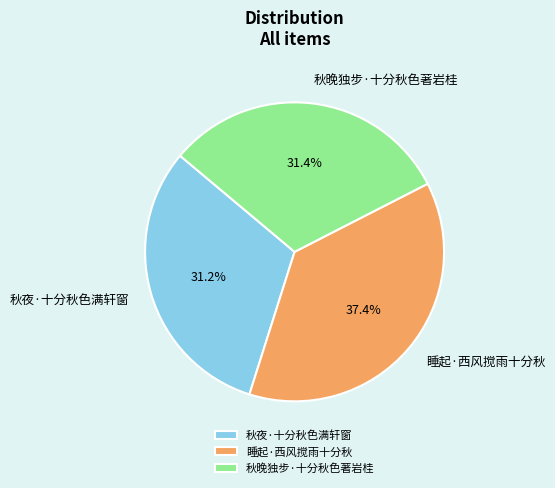

To the nearest percent, what is the combined percentage of 秋晚独步·十分秋色著岩桂 and 秋夜·十分秋色满轩窗?

63%